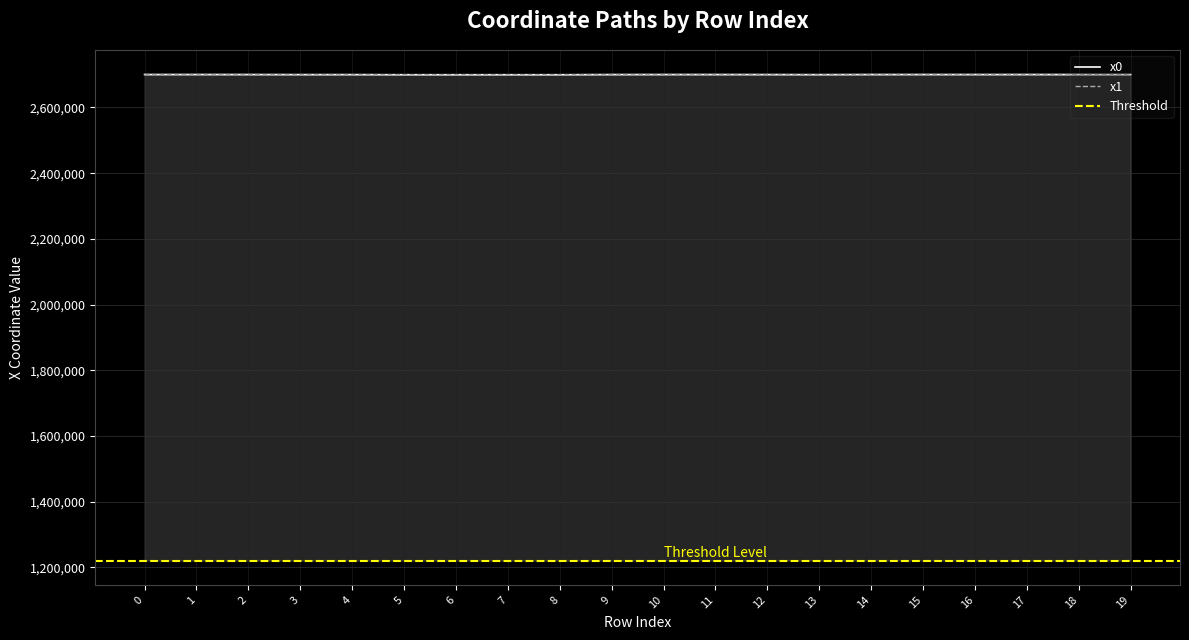

Which series ends up on top after the final intersection of x0 and x1?

x0